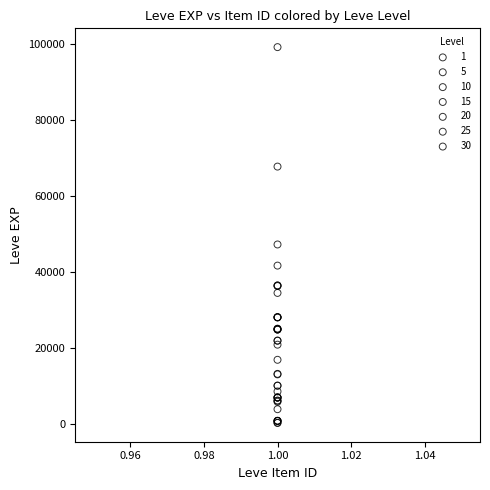

Which series reaches the maximum Y coordinate?

30